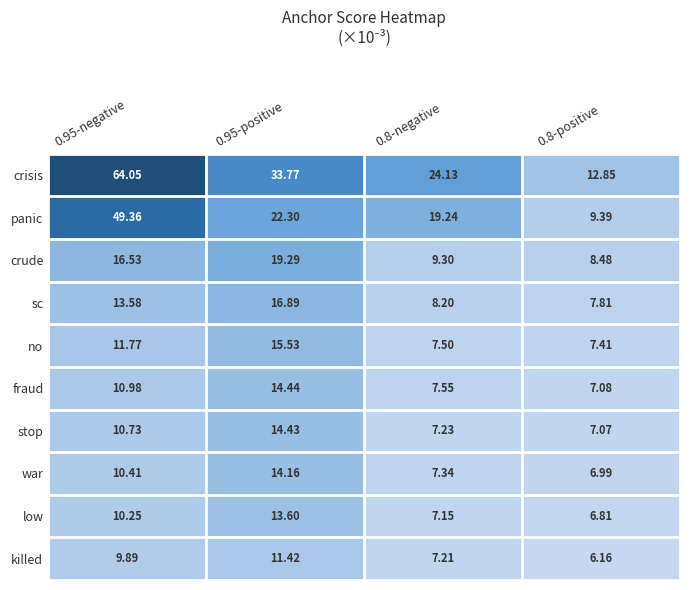

At 0.95-positive, list the series in order from smallest to largest.

killed, low, war, stop, fraud, no, sc, crude, panic, crisis